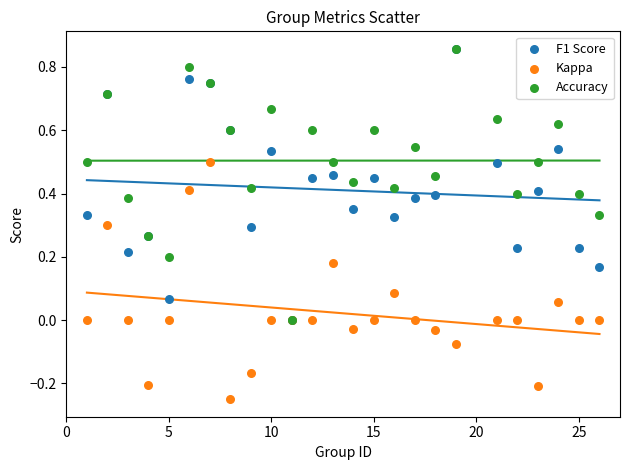

What are all the series names shown in the legend?

F1 Score, Kappa, Accuracy